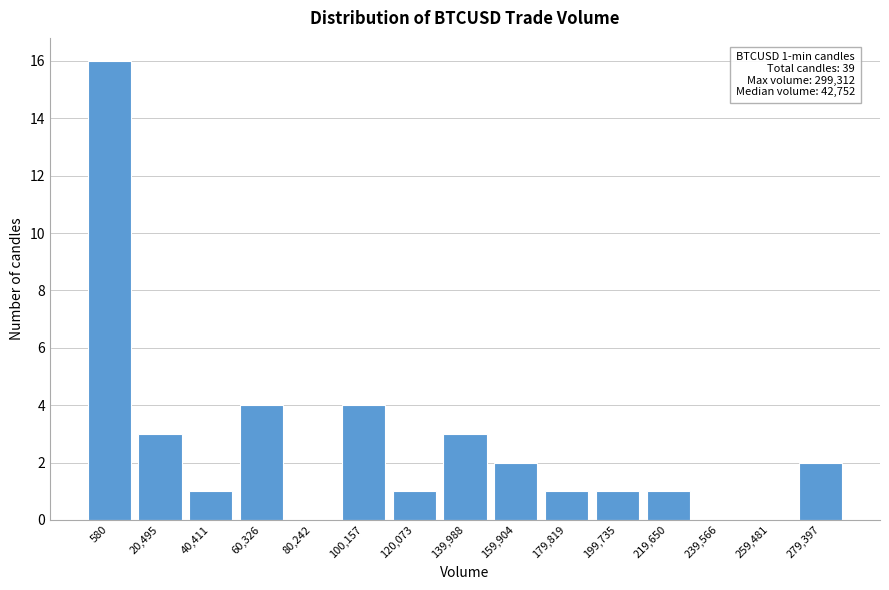

Reading right to left, what are all the values shown in this chart?

279,397=2	259,481=0	239,566=0	219,650=1	199,735=1	179,819=1	159,904=2	139,988=3	120,073=1	100,157=4	80,242=0	60,326=4	40,411=1	20,495=3	580=16